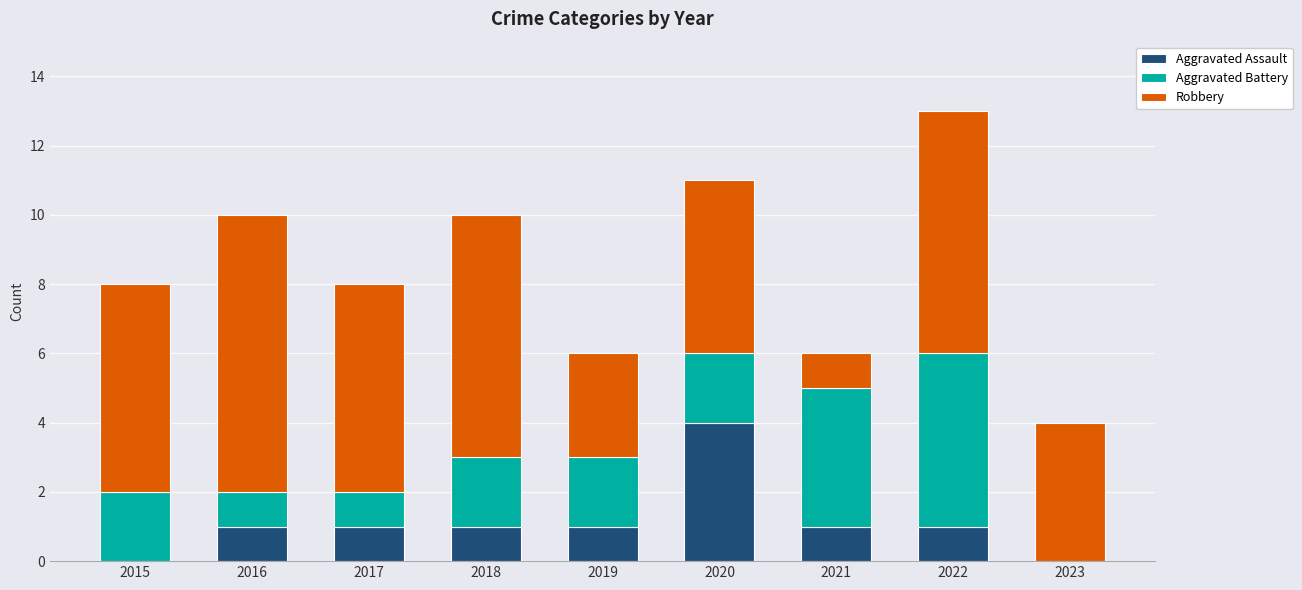

What is the total value across all series at 2018?

10